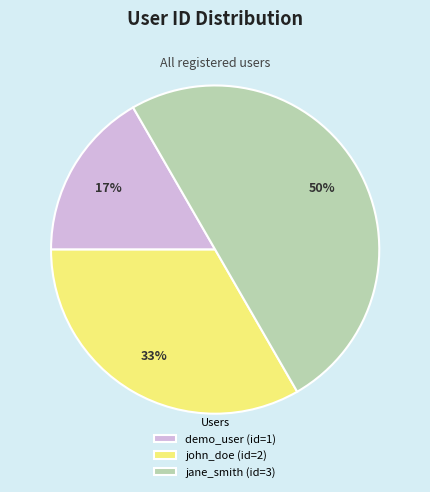

Rank the categories by value from highest to lowest.

jane_smith, john_doe, demo_user